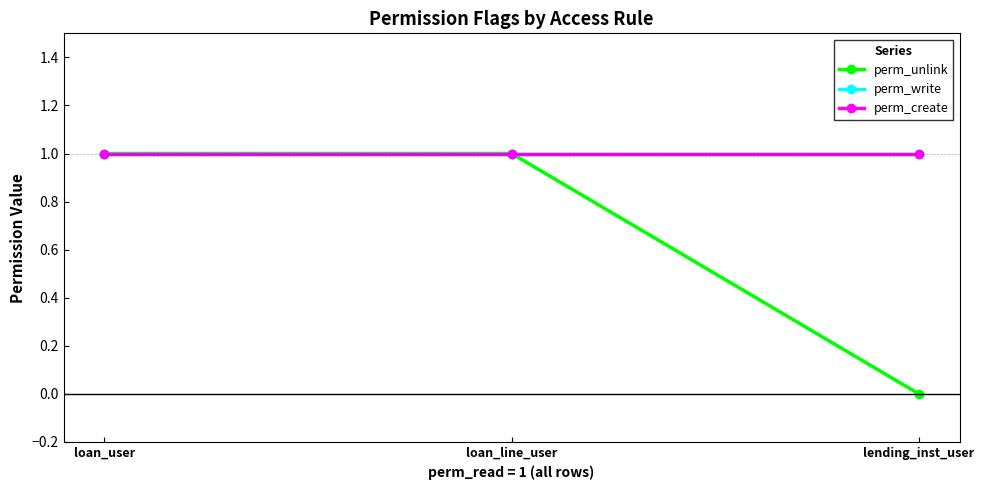

Rank the series by their maximum value, from lowest to highest.

perm_unlink, perm_write, perm_create